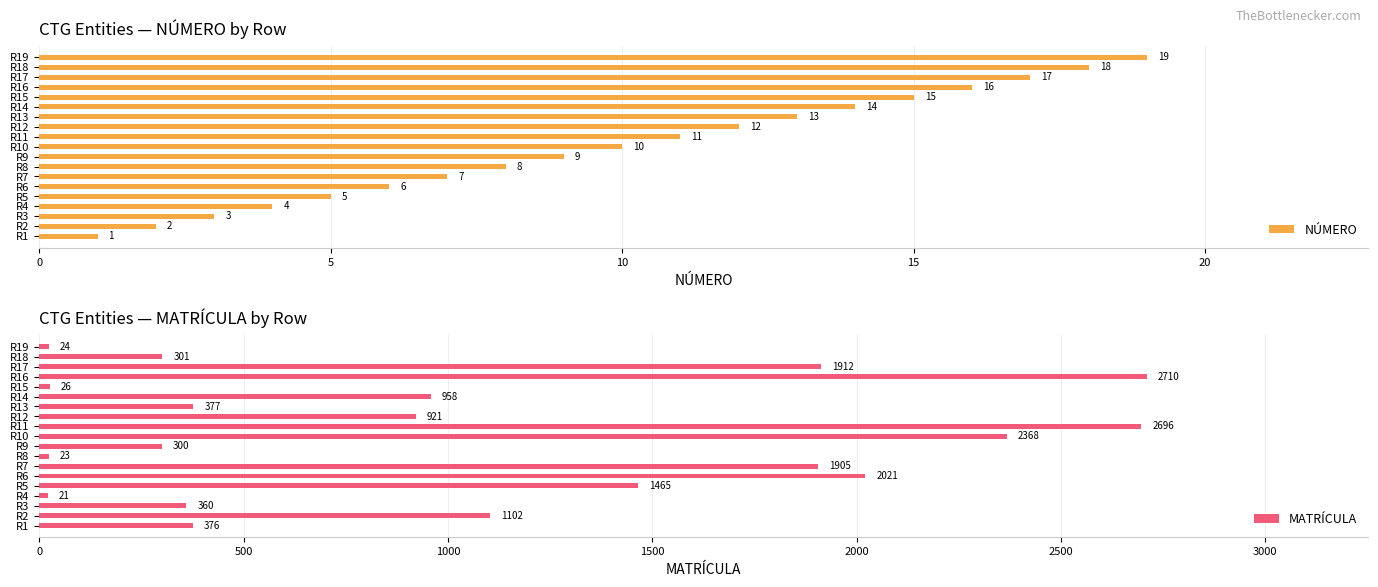

At which label is NÚMERO closest to 10?

R10